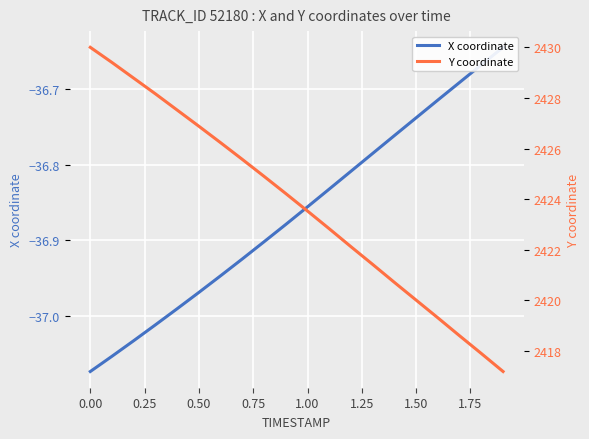

What are all the series names shown in the legend?

X coordinate, Y coordinate